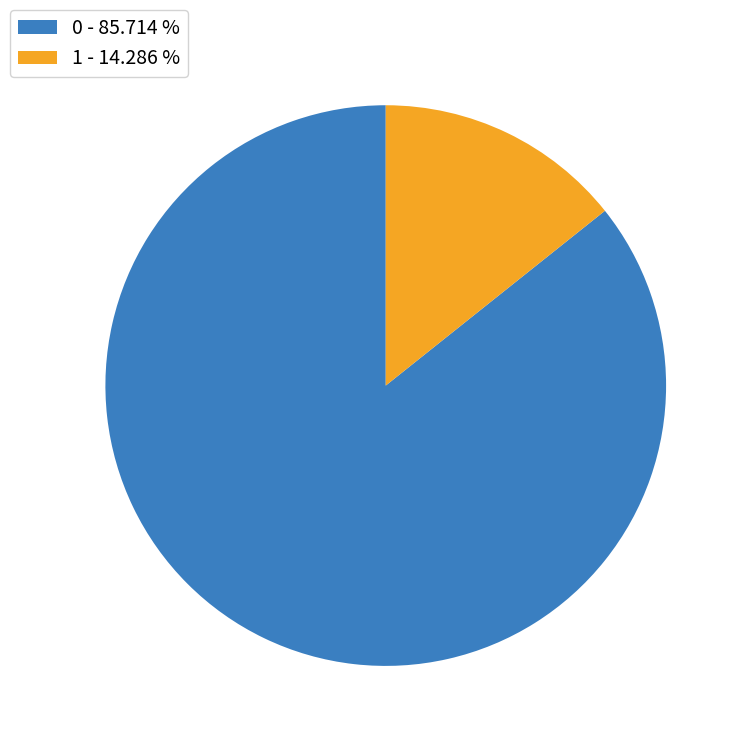

Do 1 - 14.286 % and 0 - 85.714 % together represent more than half of the pie?

Yes